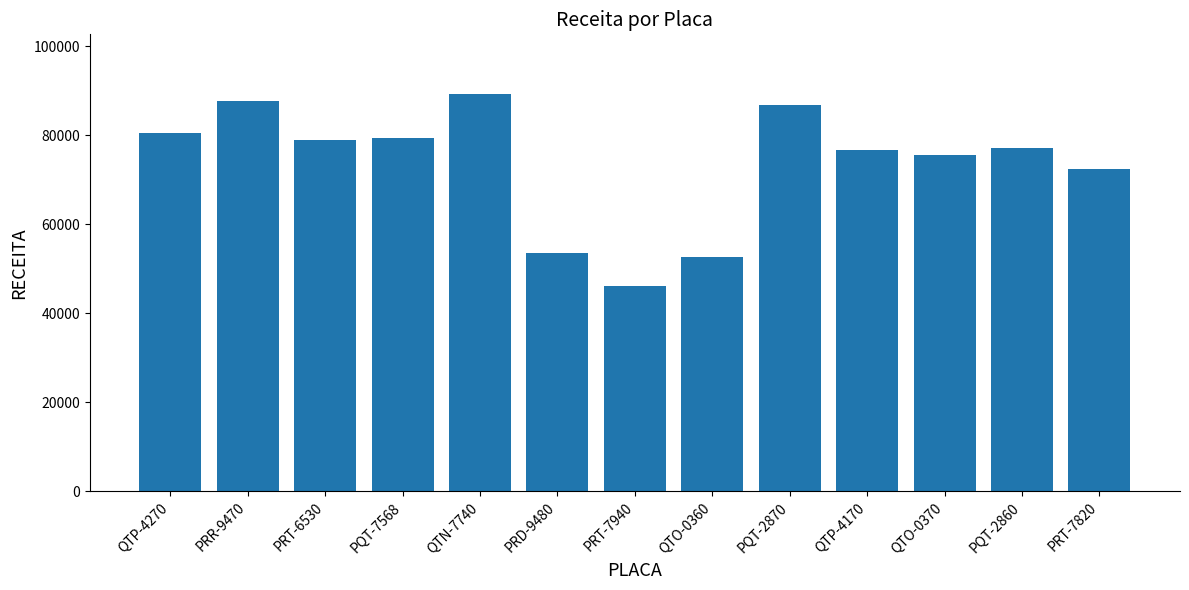

What is the difference between the values at QTO-0360 and PQT-7568?

26603.8